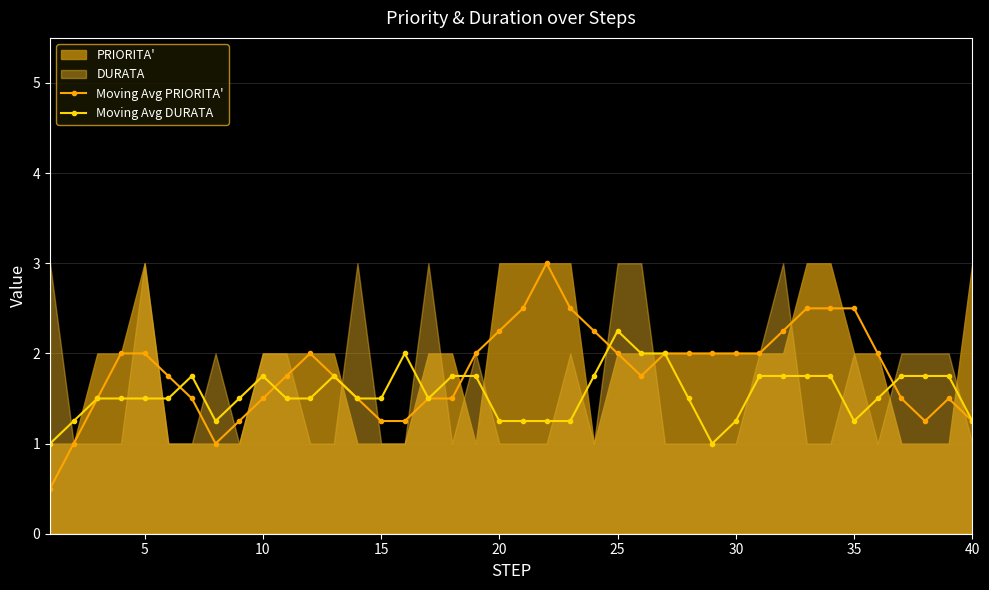

True or false: Moving Avg DURATA has more than 1 interior local peaks.

True